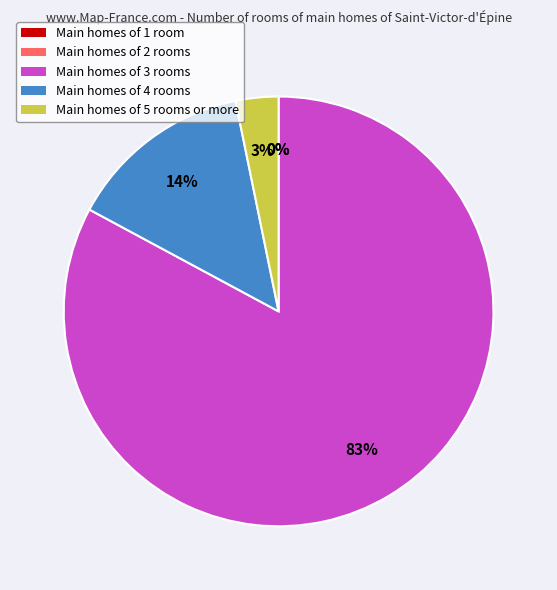

Is 3 the majority of the pie?

Yes